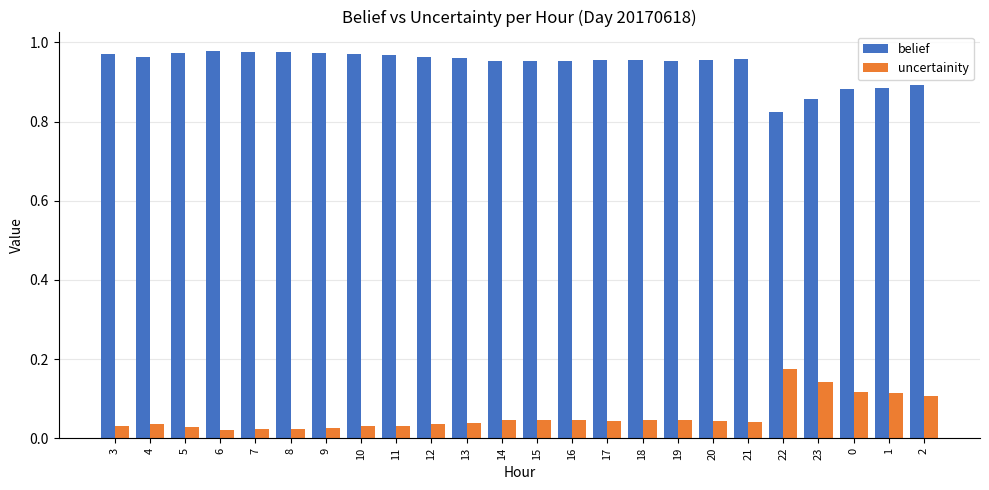

Rank the series at 5 from highest to lowest value.

belief, uncertainity